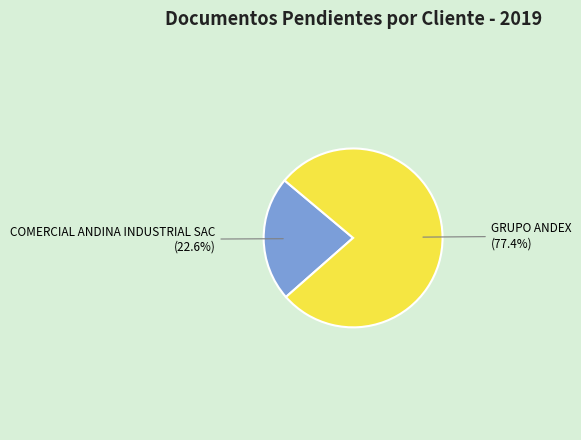

What is the ratio of the value at GRUPO ANDEX to the value at COMERCIAL ANDINA INDUSTRIAL SAC?

3.4